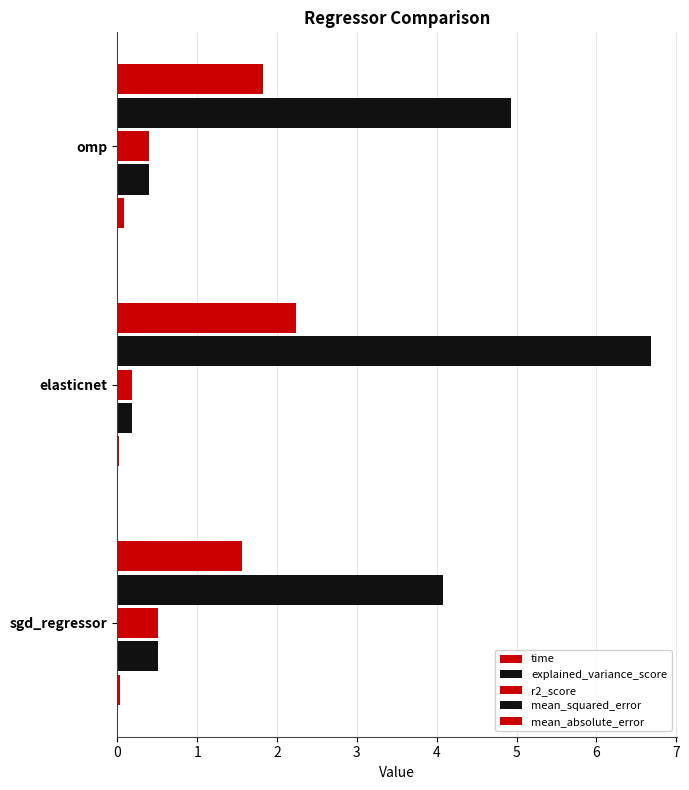

Which series has the largest range (max minus min)?

mean_squared_error